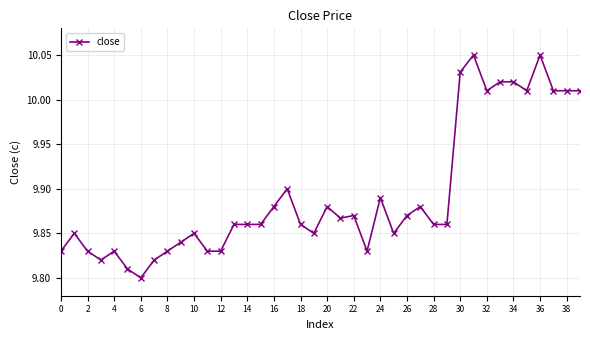

What is the sum of all values?

395.7